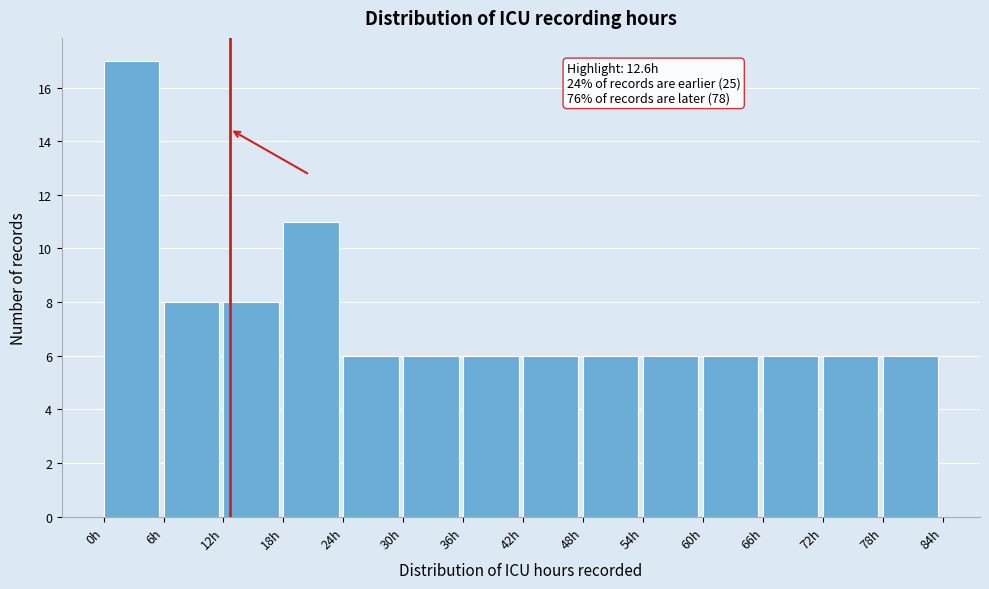

Over which range of the x-axis is the bar tallest?

0 to 6